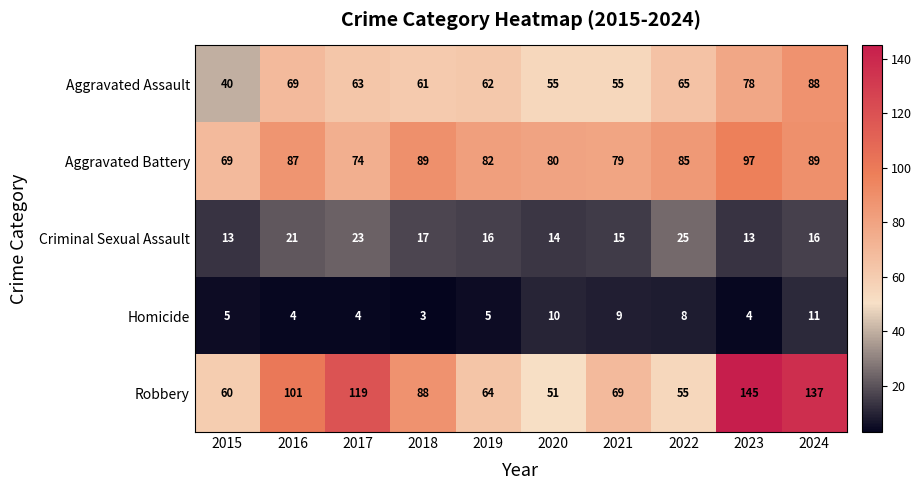

What is the smallest value displayed?

3